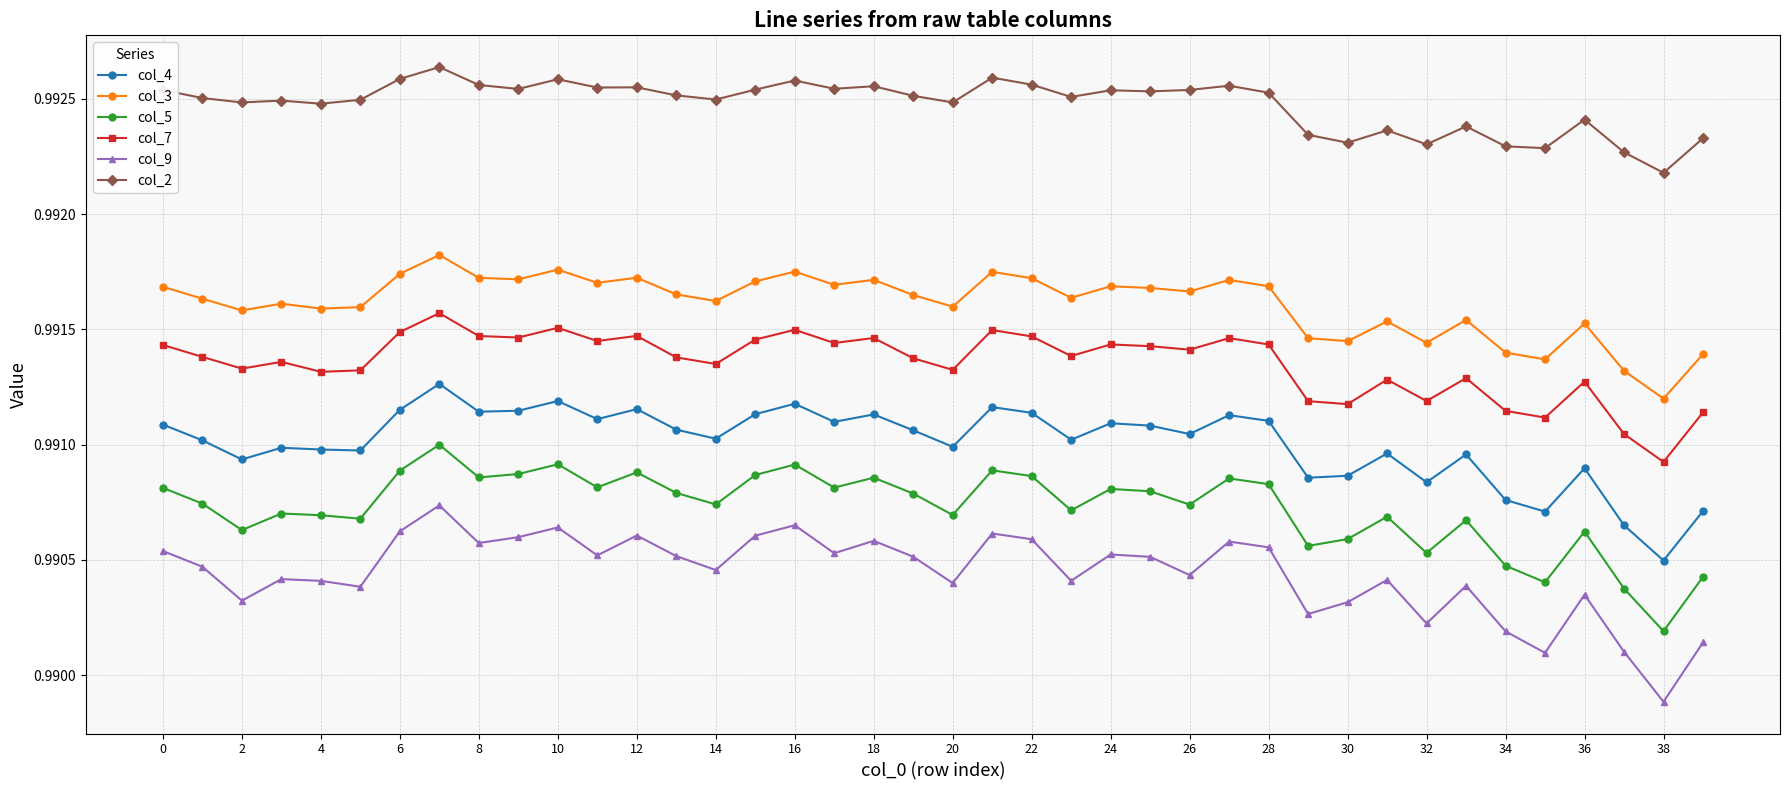

Which series has the largest range (max minus min)?

col_9